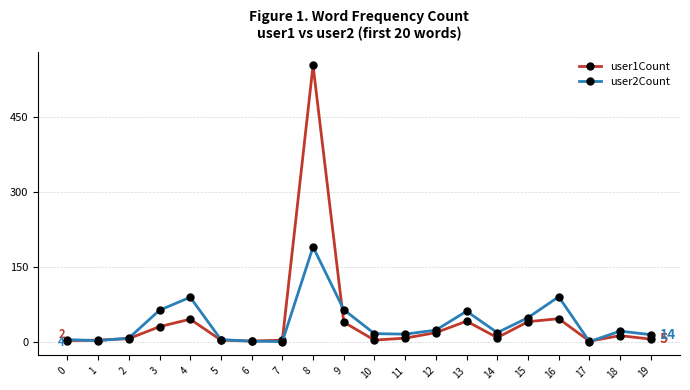

True or false: user1Count has more than 1 points higher than both neighbors.

True